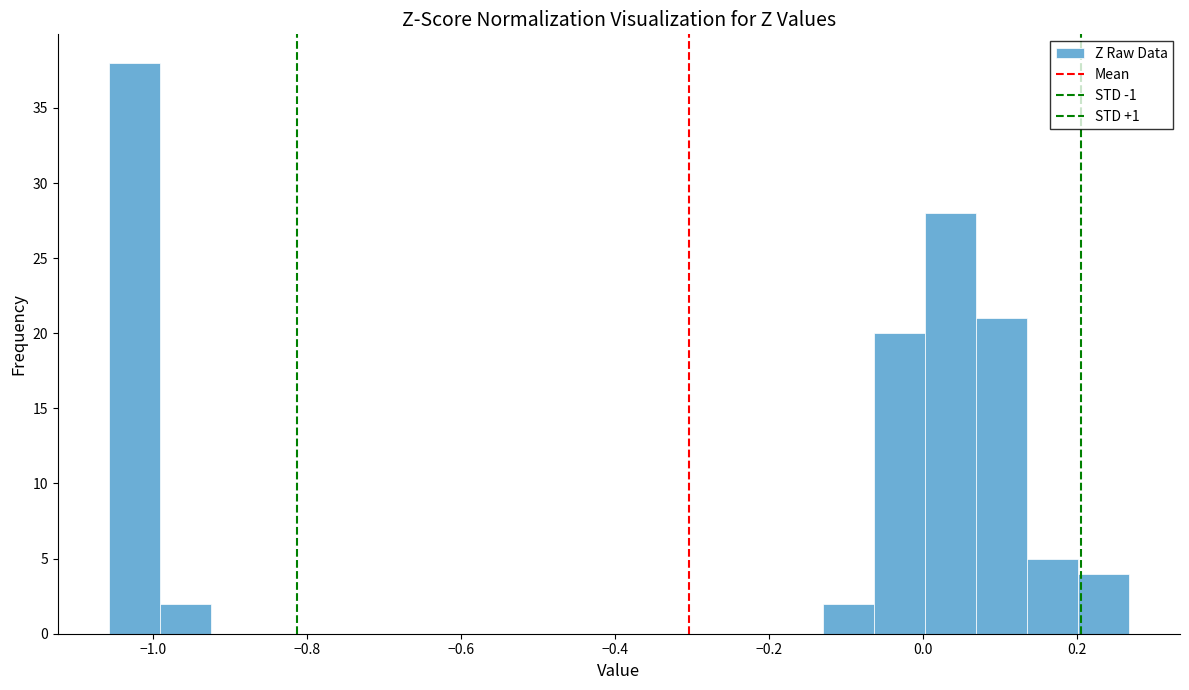

Around what value on the x-axis is the tallest bar? Give the approximate position of its centre, as read against the axis.

-1.02